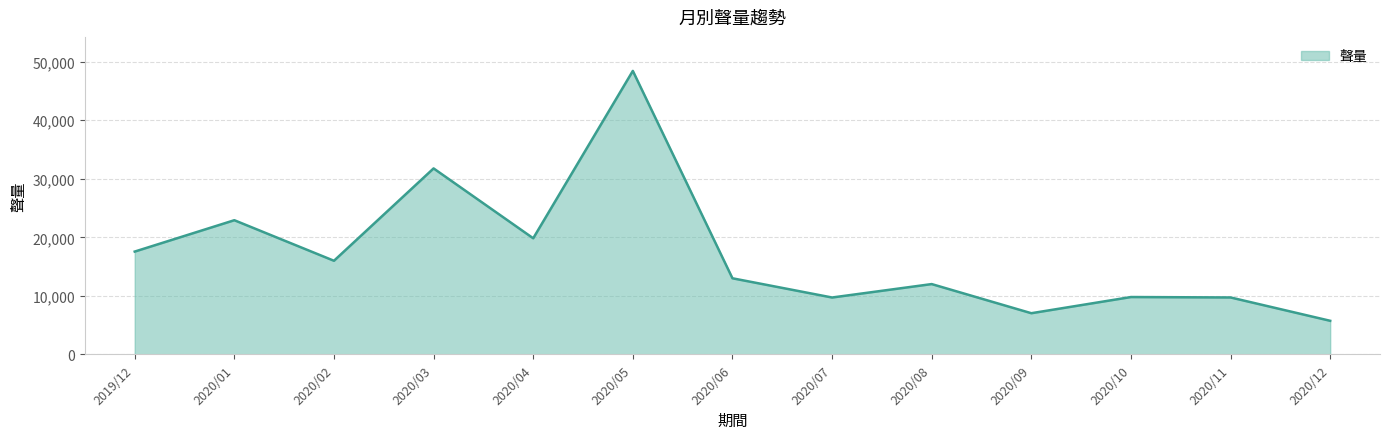

At which category does the chart reach its peak across all series?

2020/05